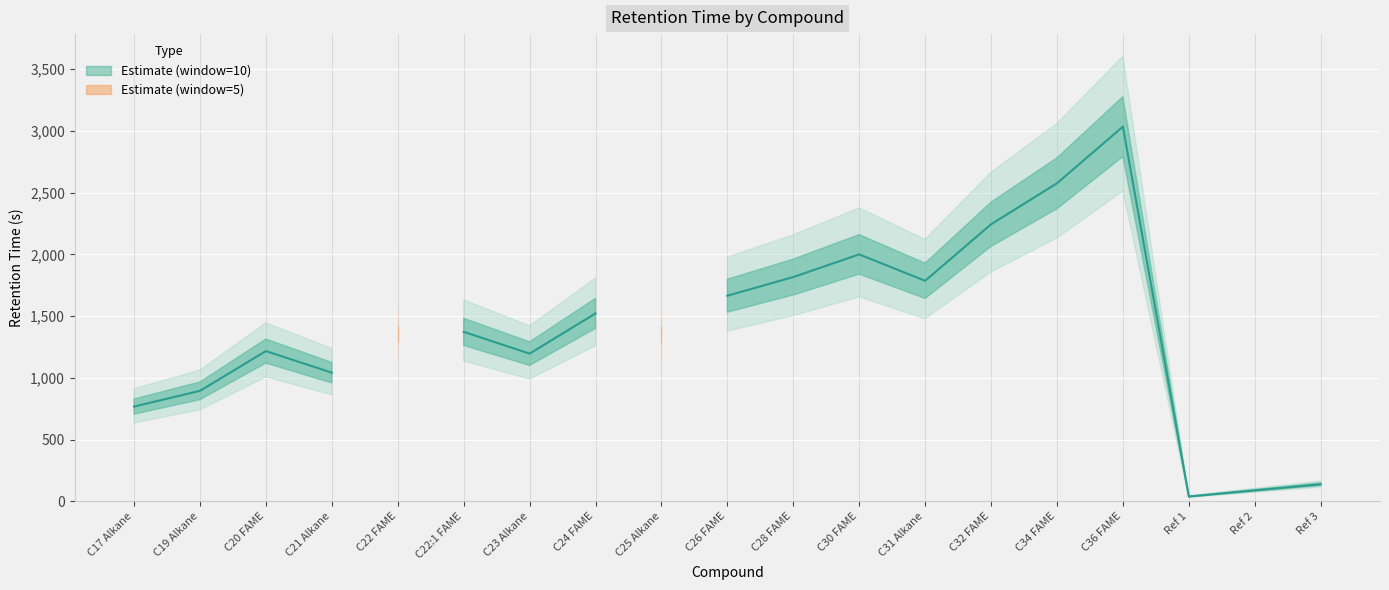

True or false: the data shows 1196.8 at C23 Alkane.

True